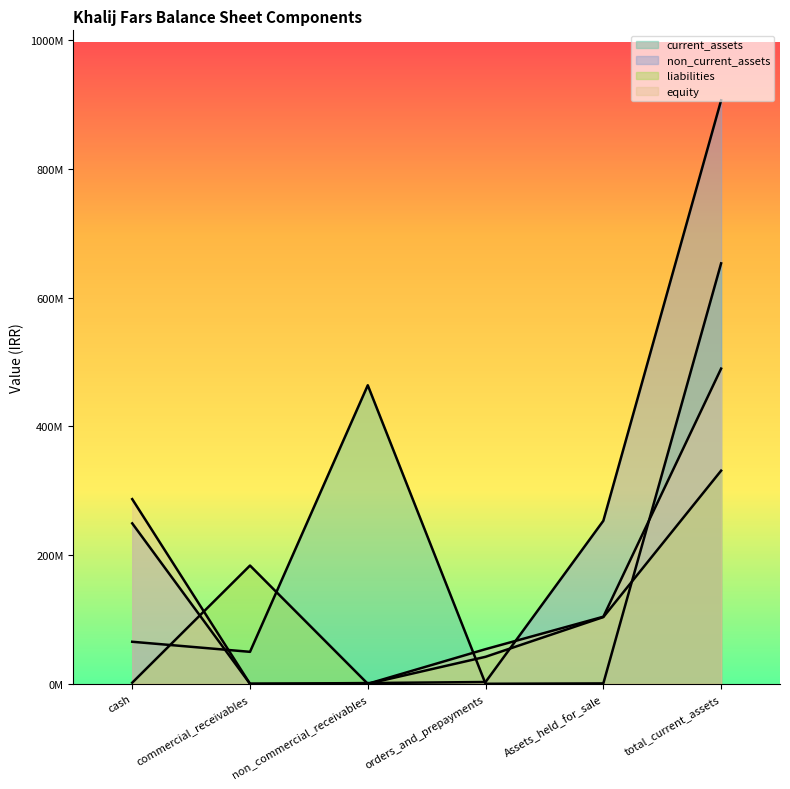

What is the total value across all series at Assets_held_for_sale?

461852741